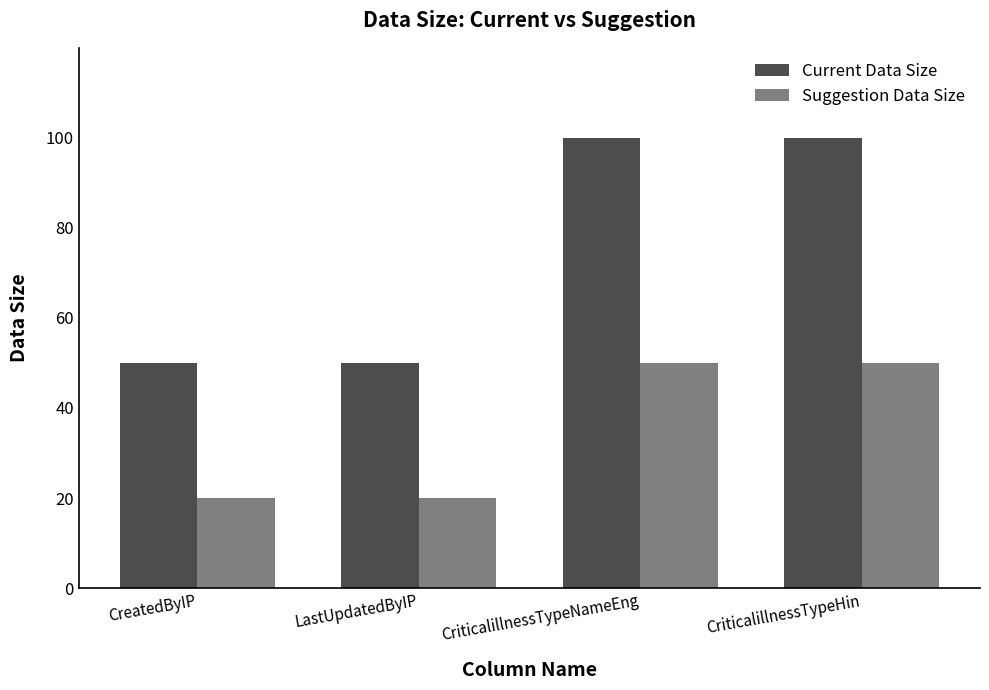

What is the average value of the Current Data Size series?

75